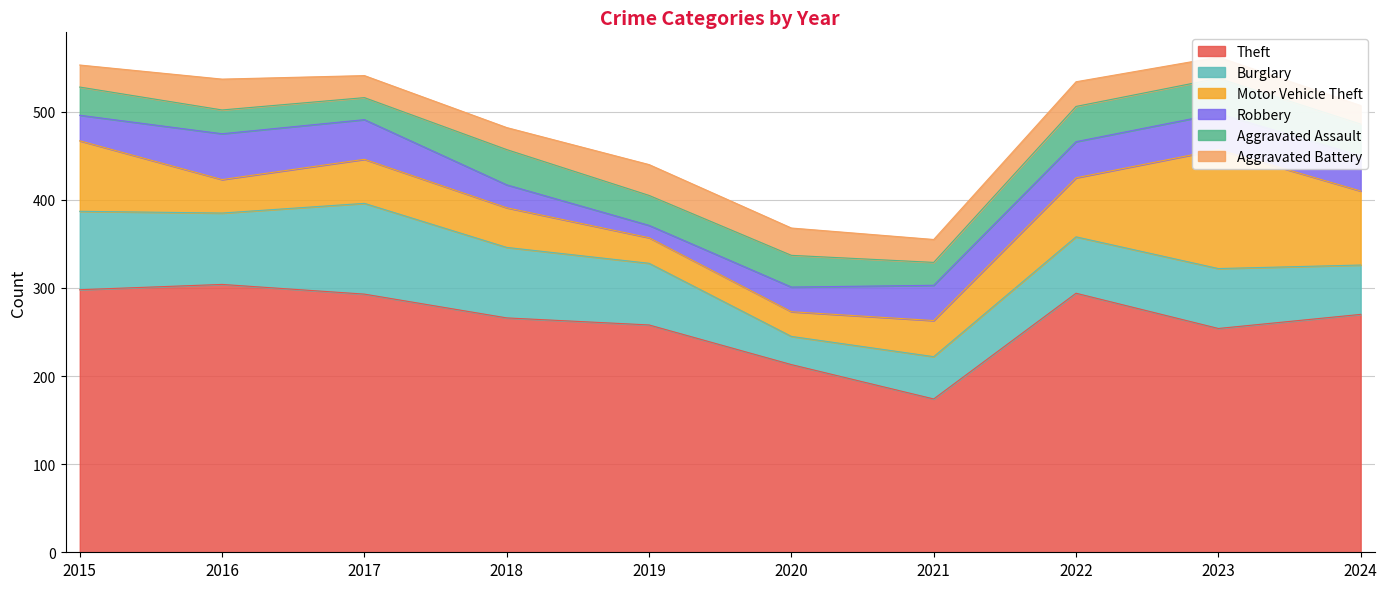

Which series ends up on top after the final intersection of Aggravated Battery and Robbery?

Robbery